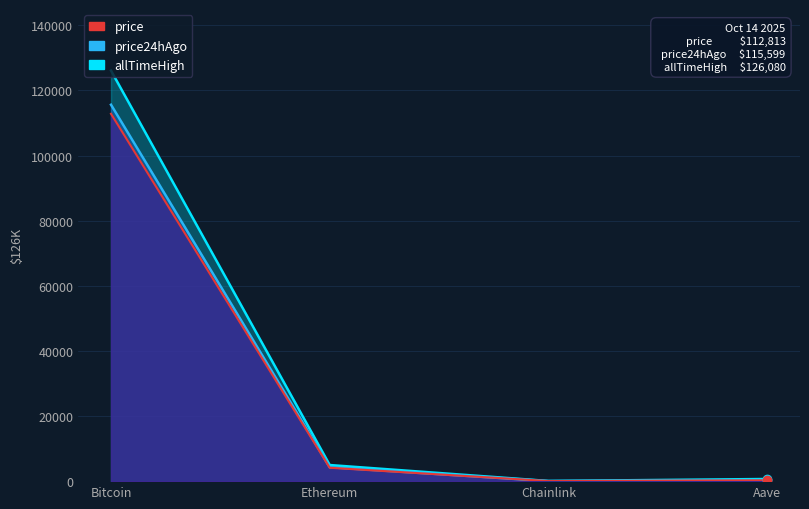

Which series has the largest total across all categories?

allTimeHigh